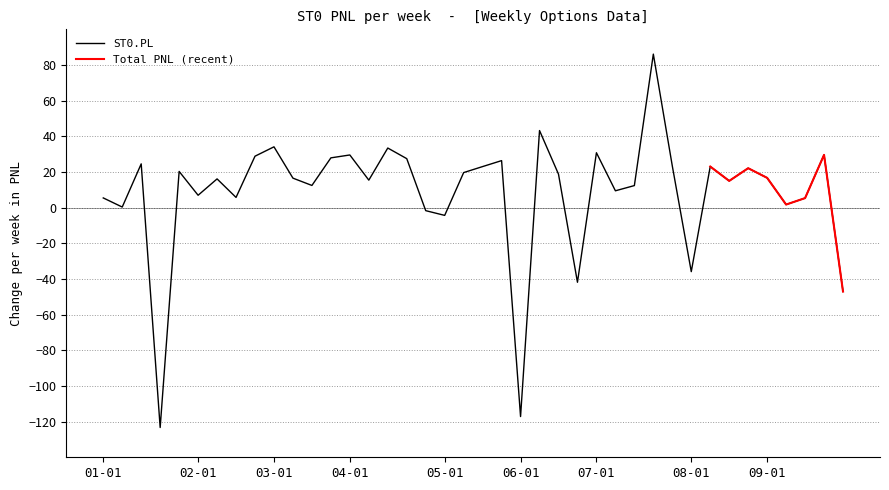

What is the sum of all values?

340.7